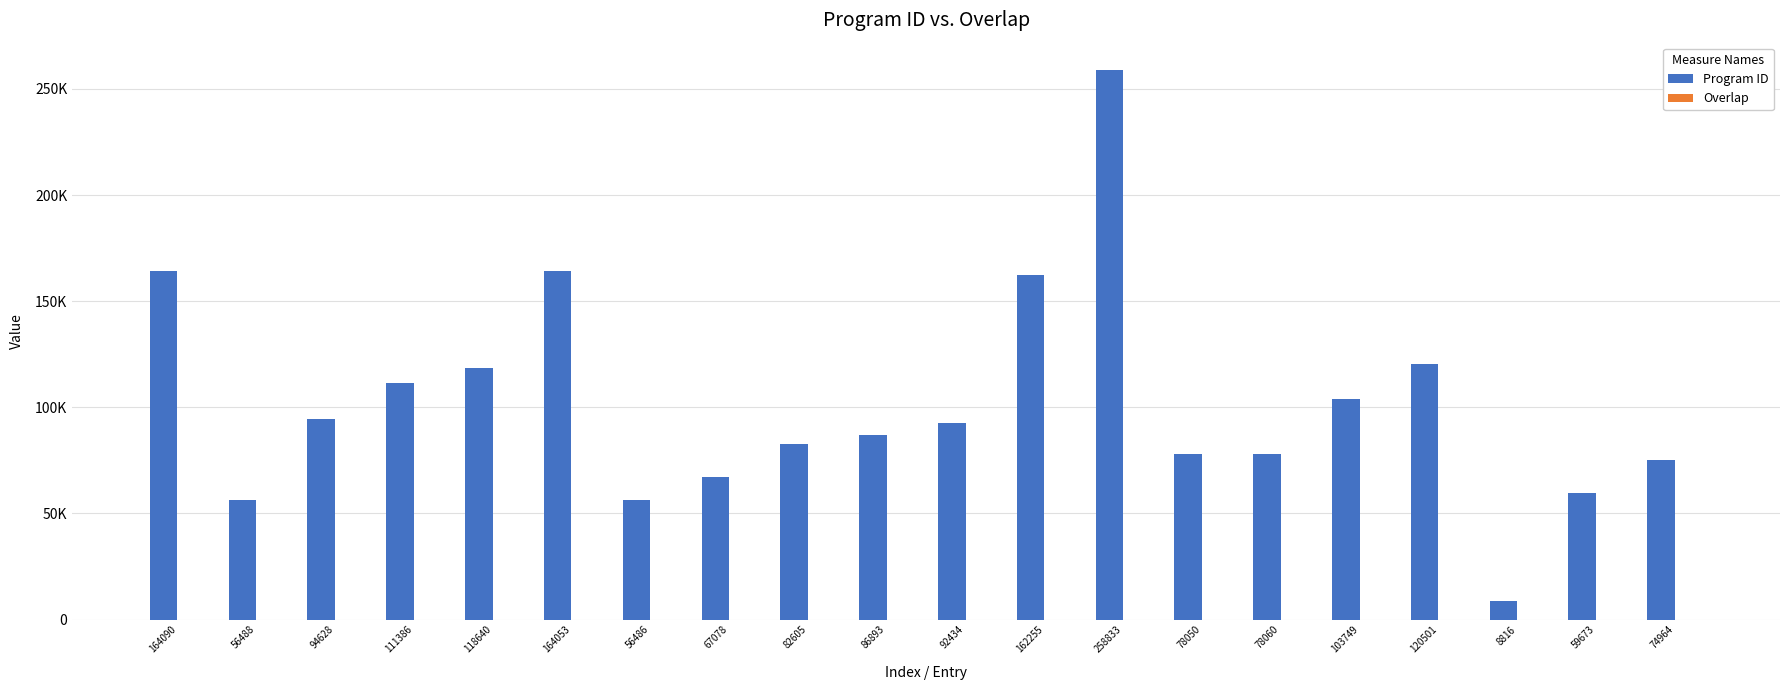

True or false: Overlap has a value of 26 at 120501.

False